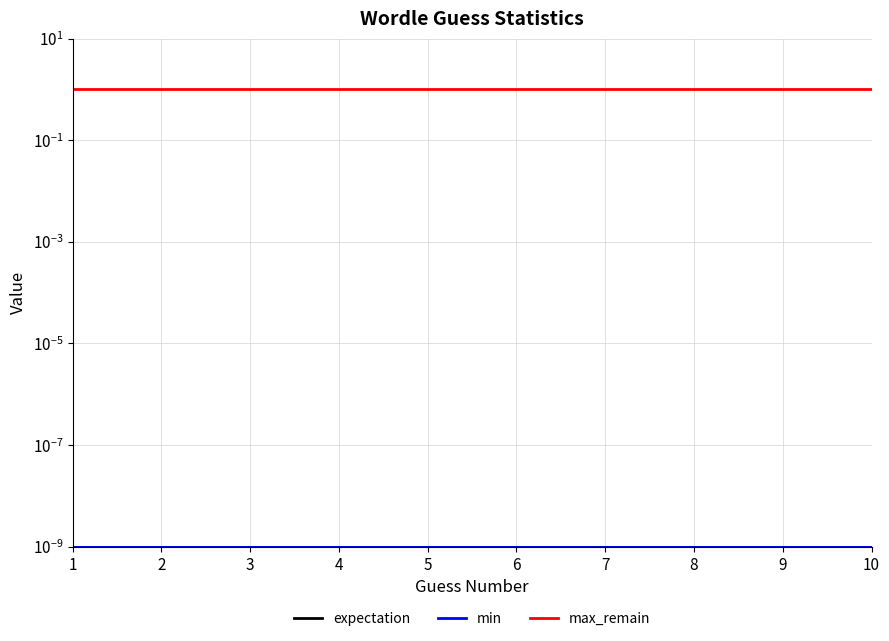

Rank the series at 9 from lowest to highest value.

expectation, min, max_remain